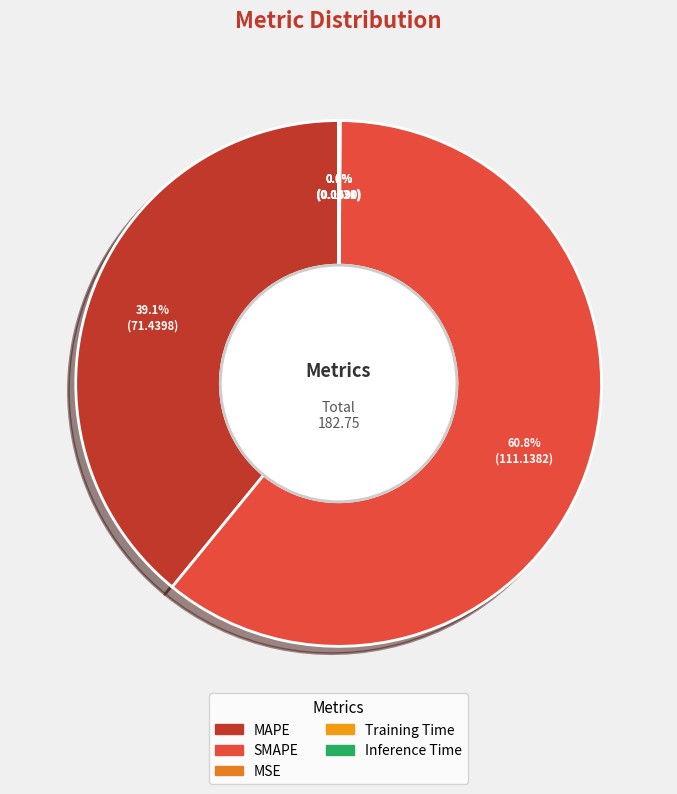

Approximately how many times larger is the value at SMAPE compared to MAPE?

1.6